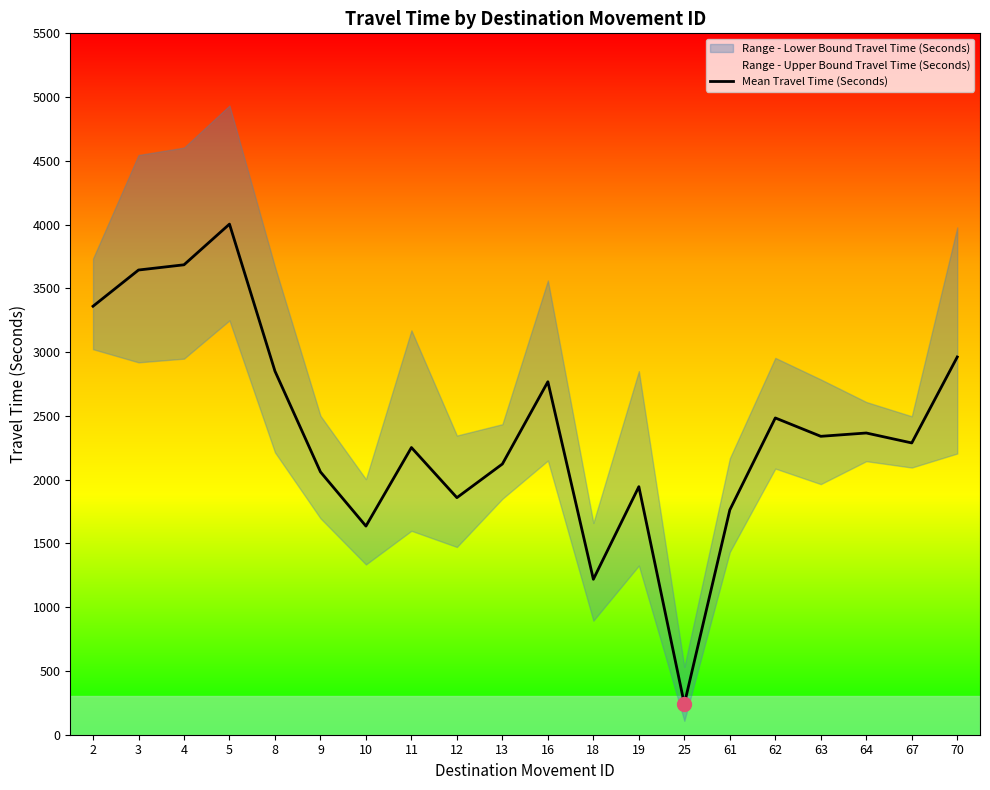

What is the smallest value displayed?

241